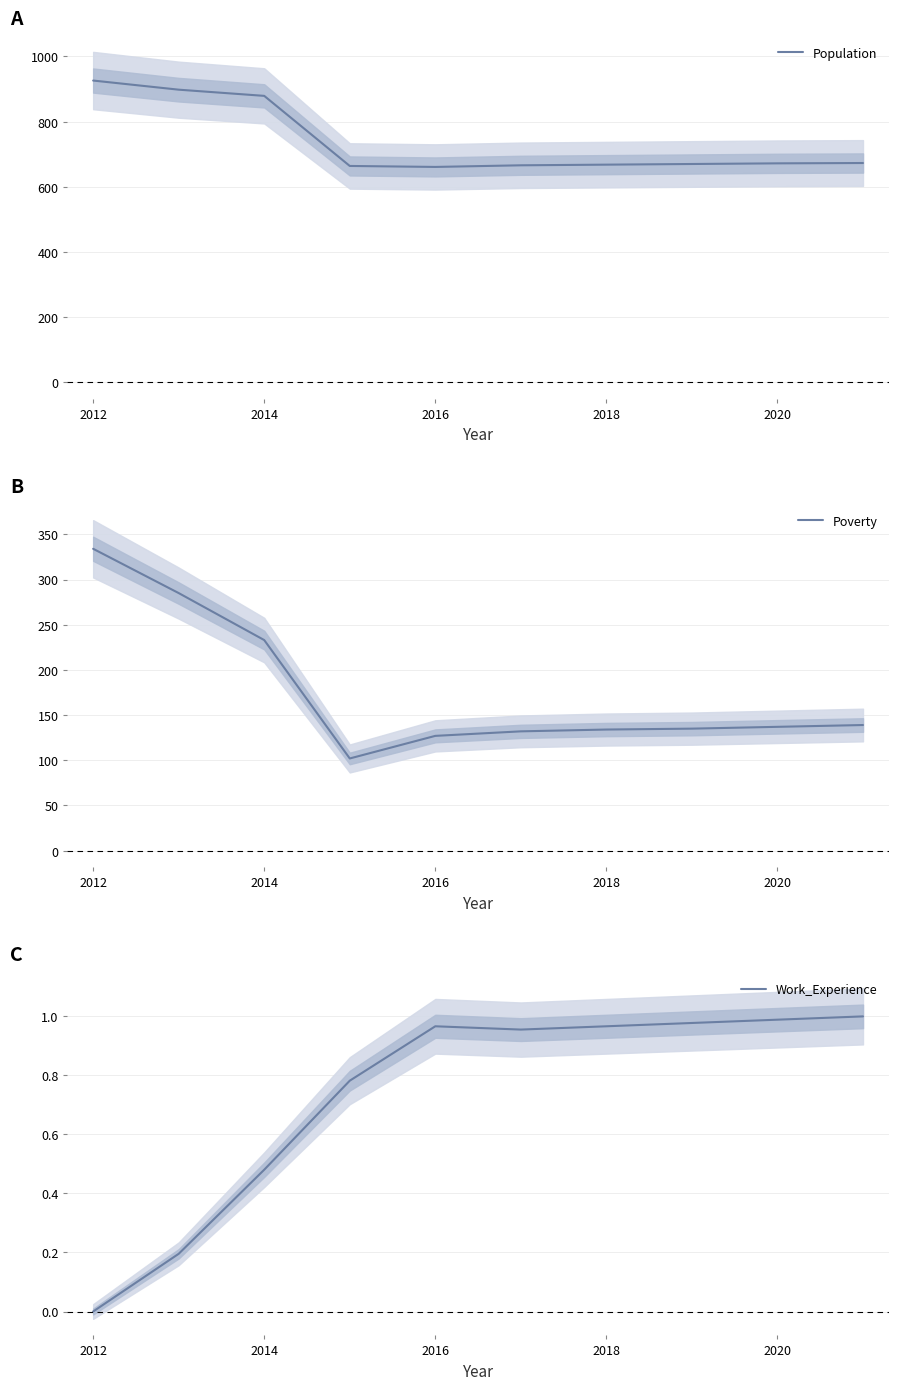

Rank the series by their maximum value, from highest to lowest.

Population, Poverty, Work_Experience